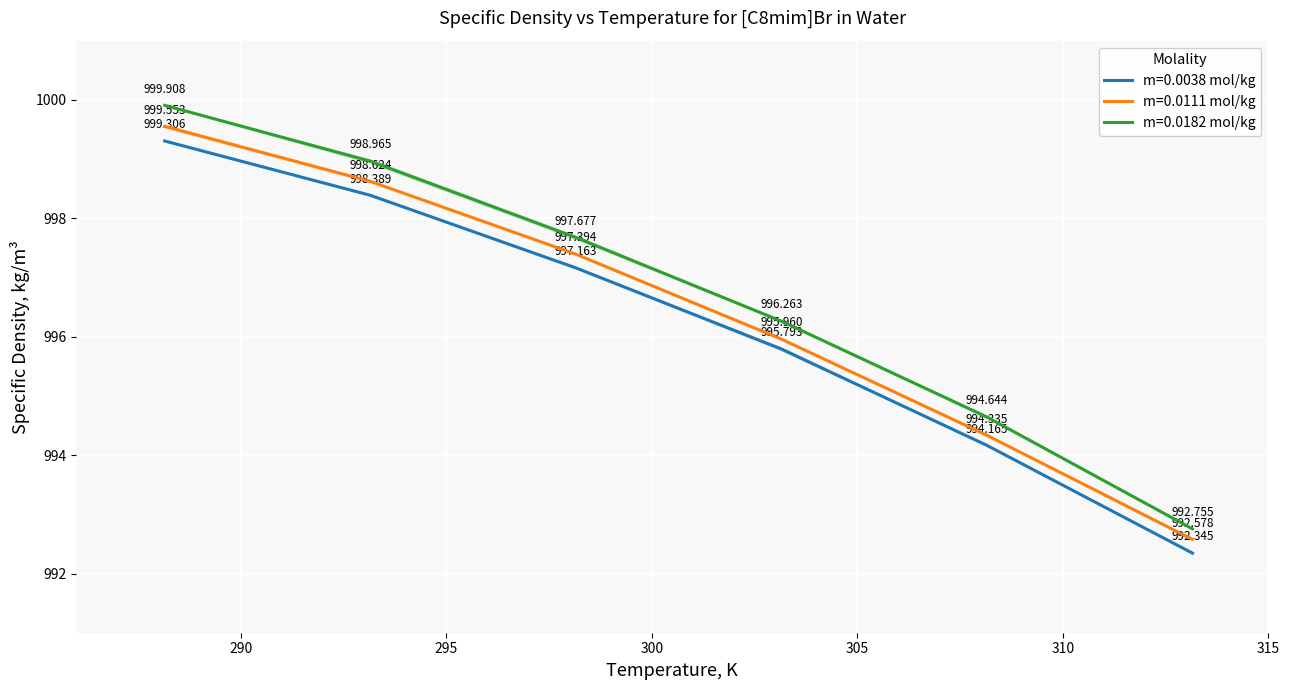

Which series has the largest total across all categories?

m=0.0182 mol/kg